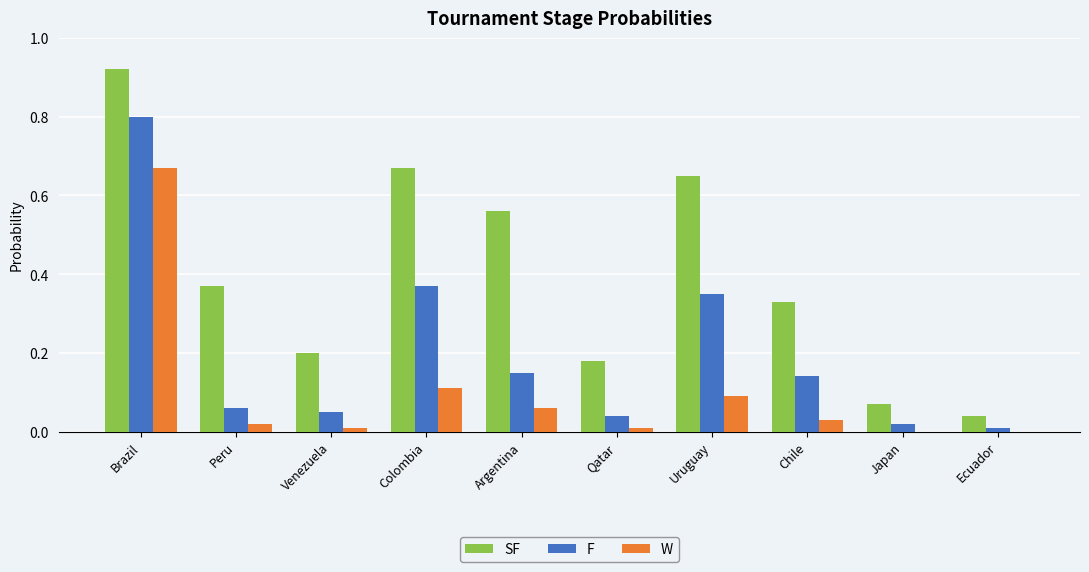

Which series has the largest total across all categories?

SF